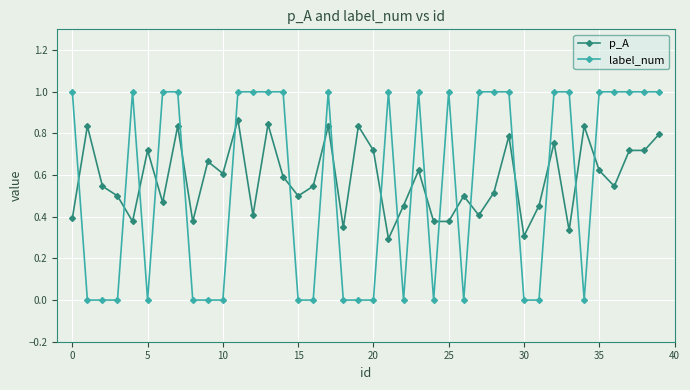

True or false: label_num has more than 1 points higher than both neighbors.

True